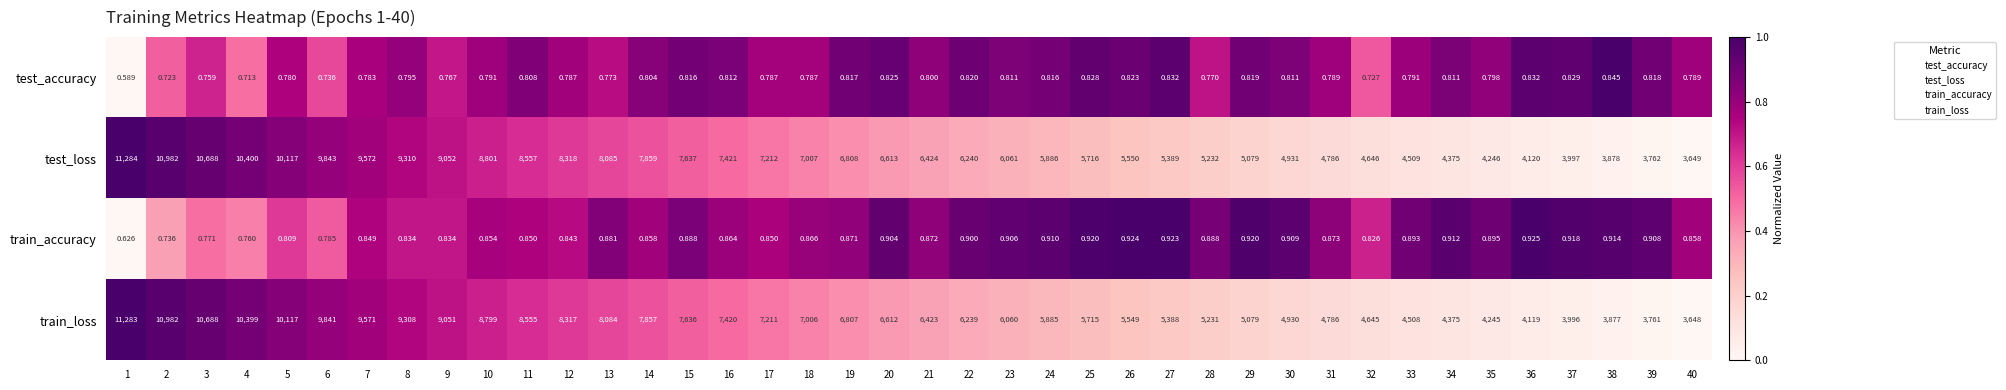

Is the value of train_loss at 5 greater than the value of train_accuracy at 30?

Yes